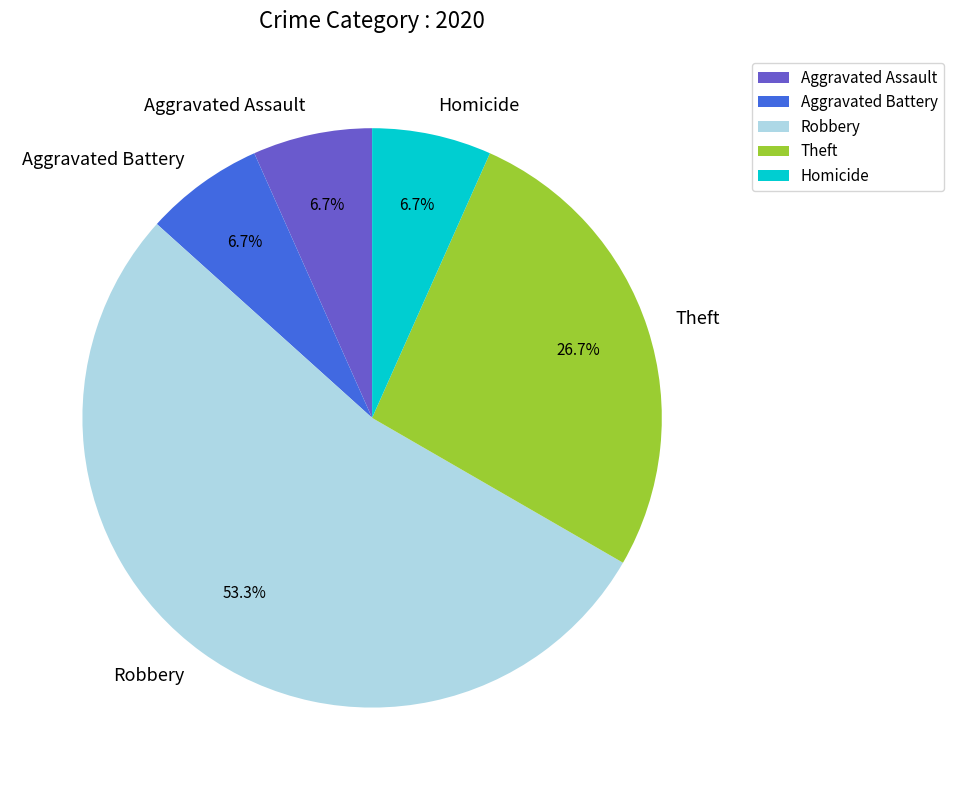

Count the number of slices in the pie.

5